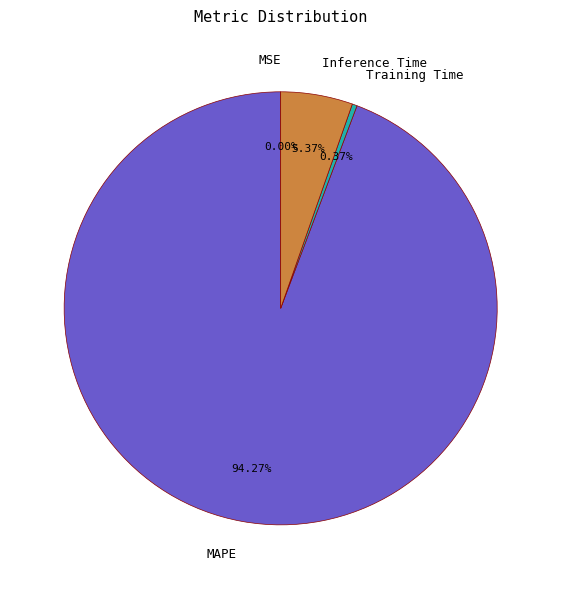

What is the change in value from MAPE to Inference Time?

-15.8